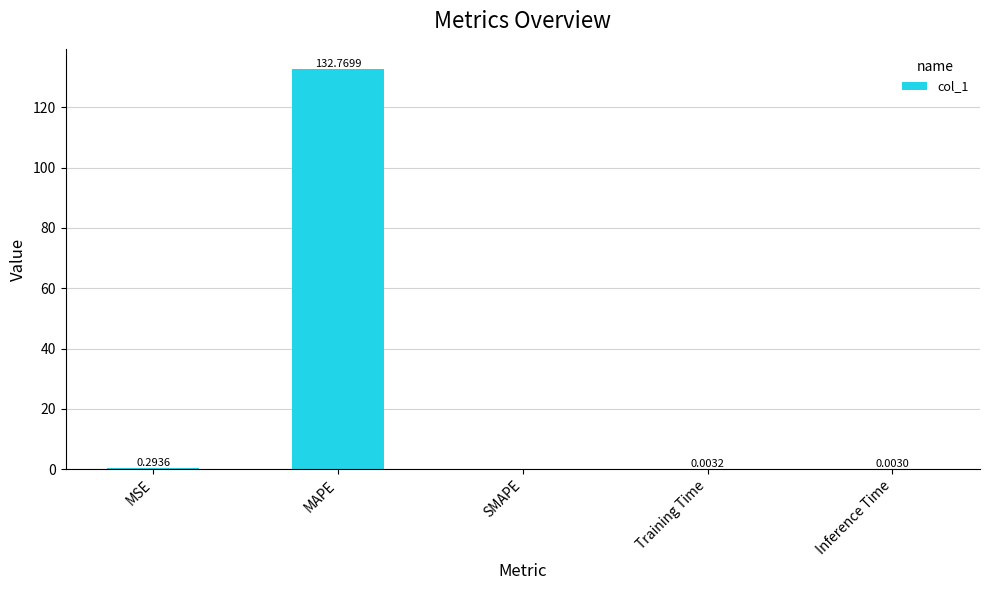

At which category does the chart reach its peak across all series?

MAPE